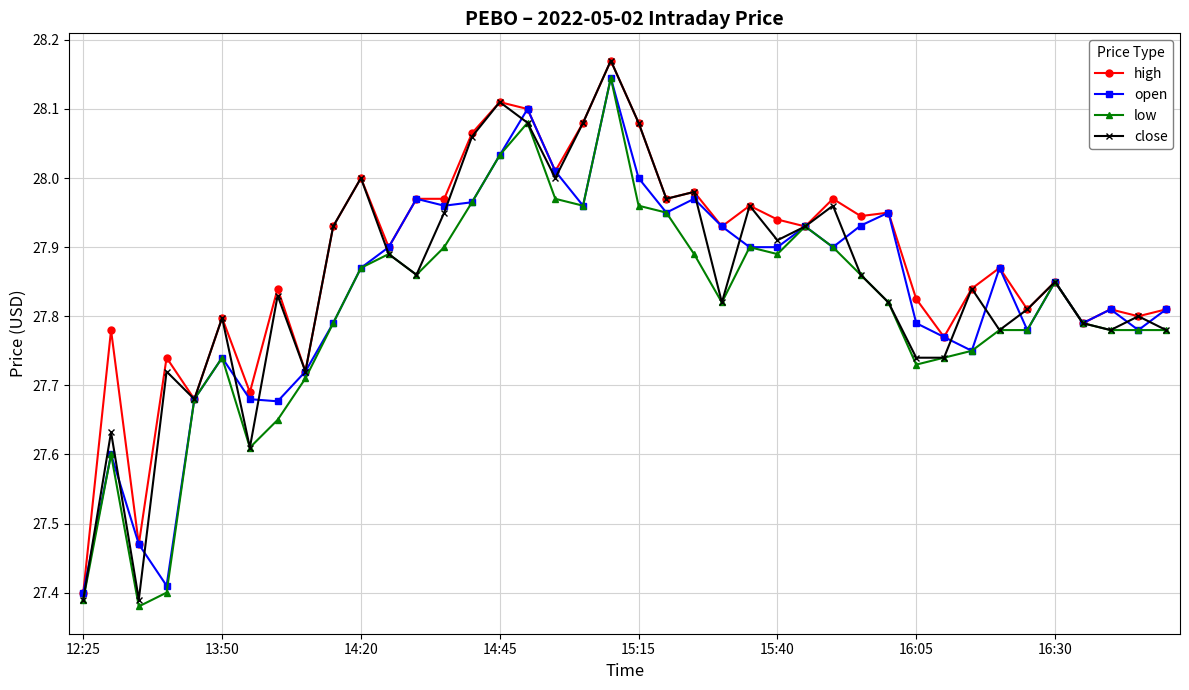

True or false: low has more than 2 points higher than both neighbors.

True